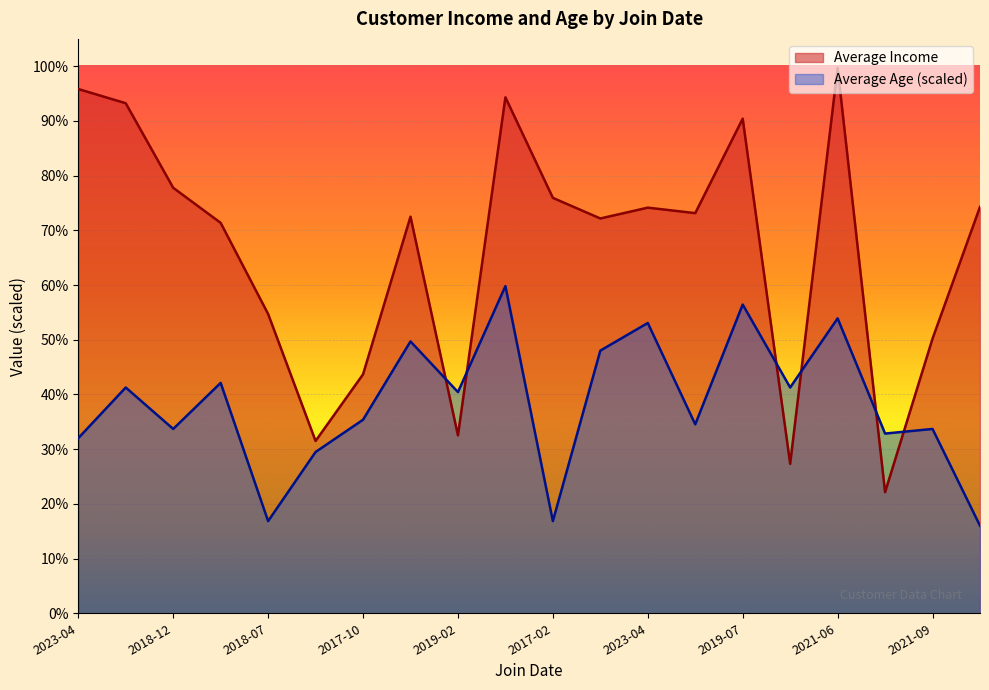

Is the value of Average Age at 2016-02 greater than the value of Average Income at 2021-09?

Yes